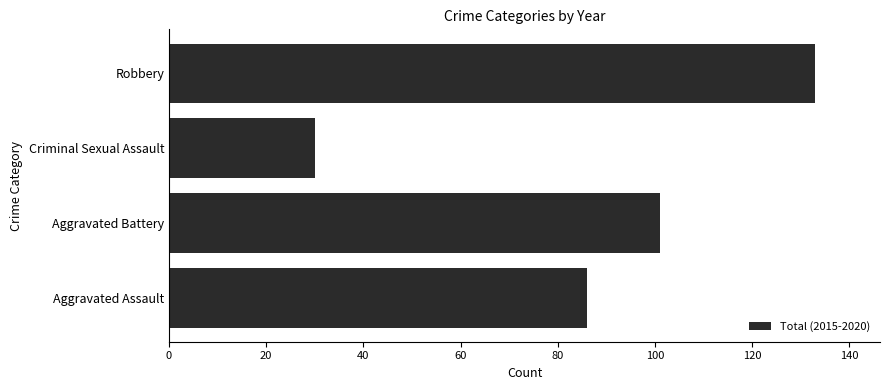

What is the change in value from Aggravated Battery to Criminal Sexual Assault?

-71